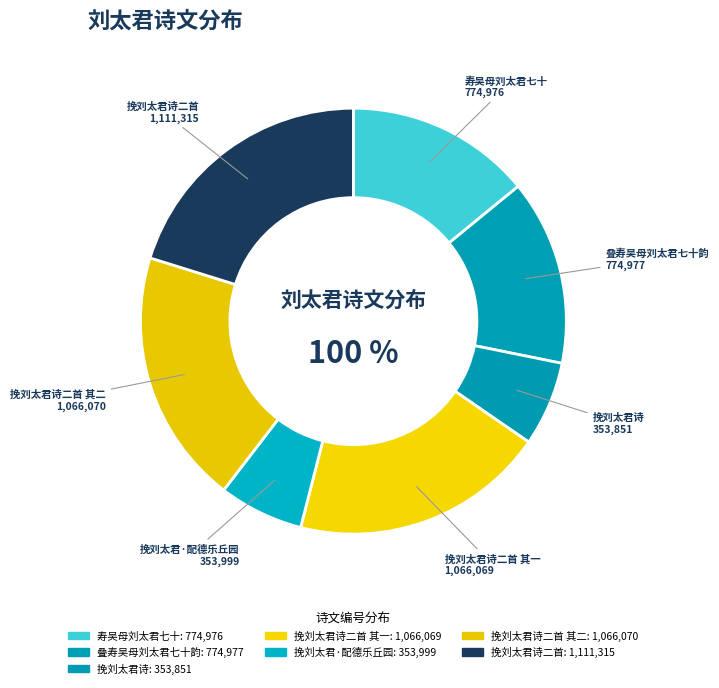

The 挽刘太君诗 slice represents 6% of the pie. True or false?

True